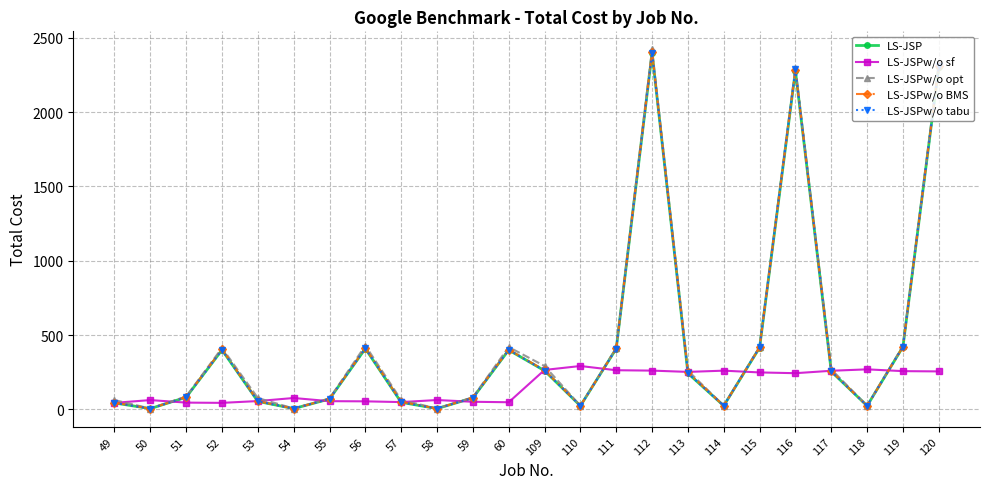

The value of LS-JSP at 115 is 543.2. True or false?

False